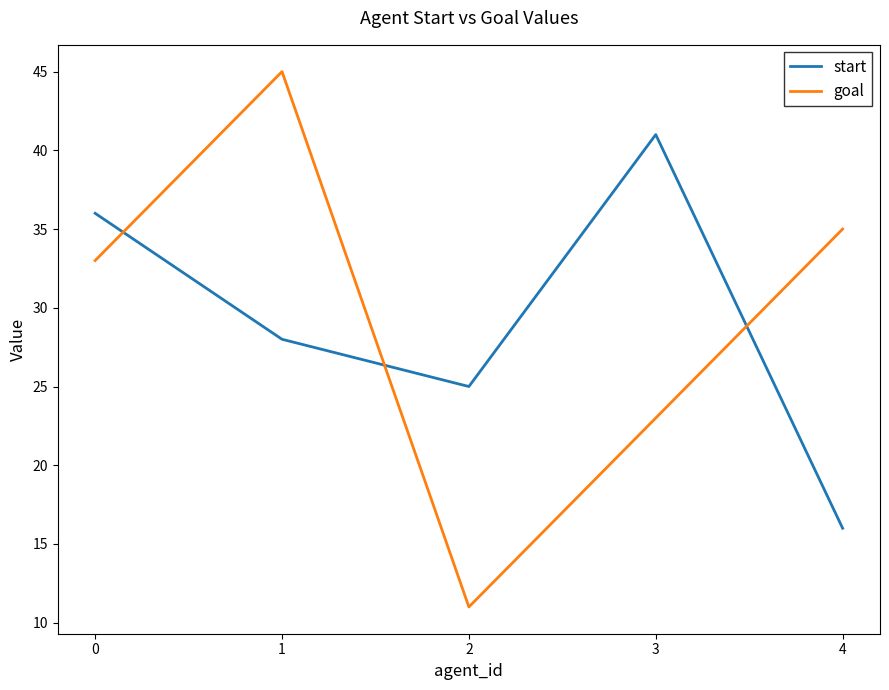

What is the sum of all start values?

146